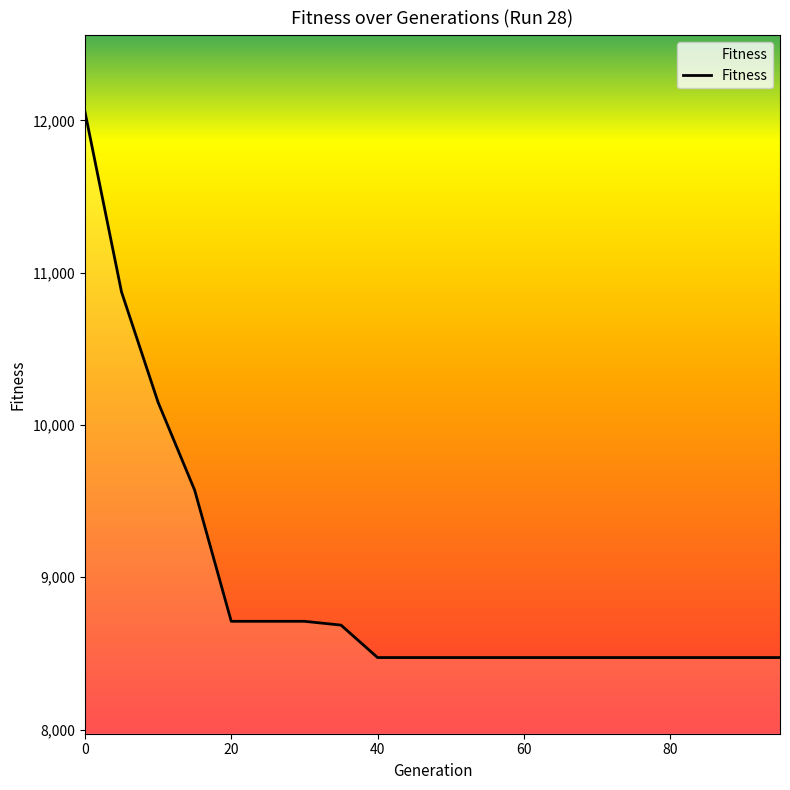

What is the difference between the maximum and minimum values?

3585